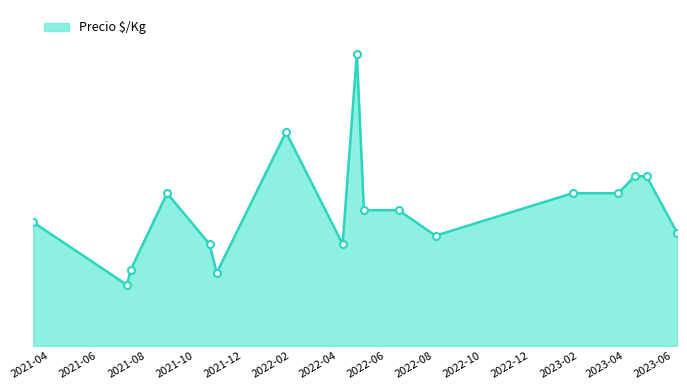

Is this an area chart (filled region under the line)?

Yes